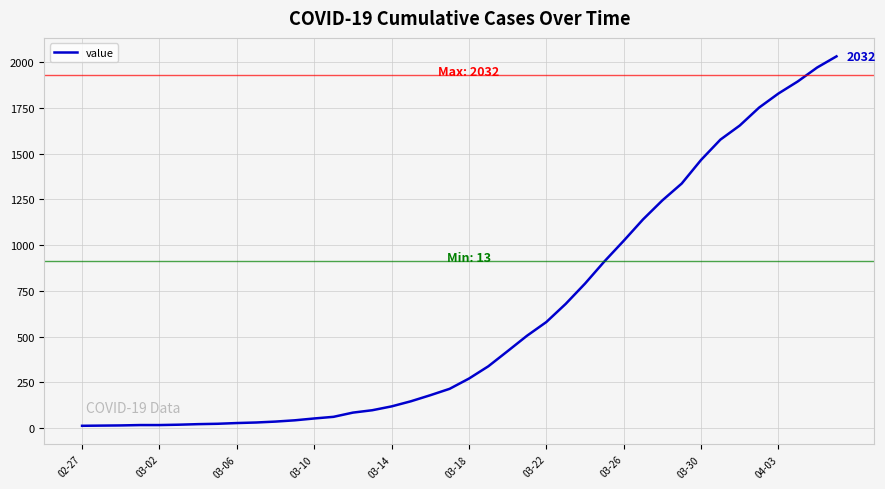

Does the chart display data point markers on the line(s)?

No